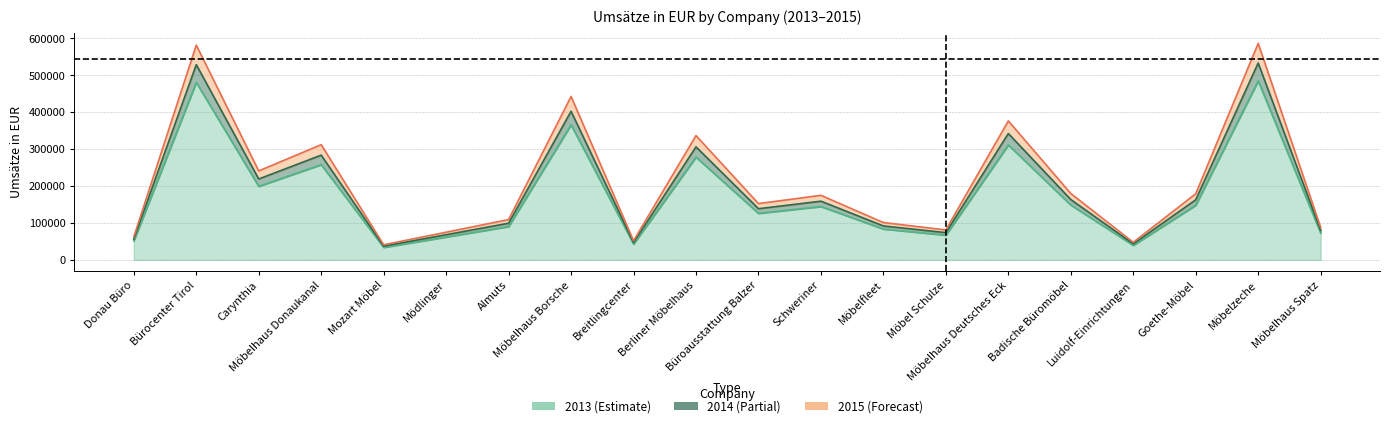

The value of 2014 at Möbelfleet is 120130. True or false?

False